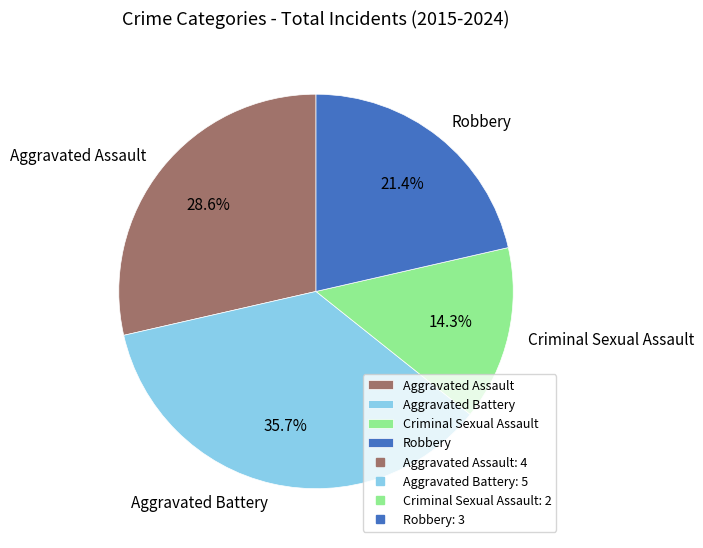

True or false: Robbery accounts for 27% of the total.

False